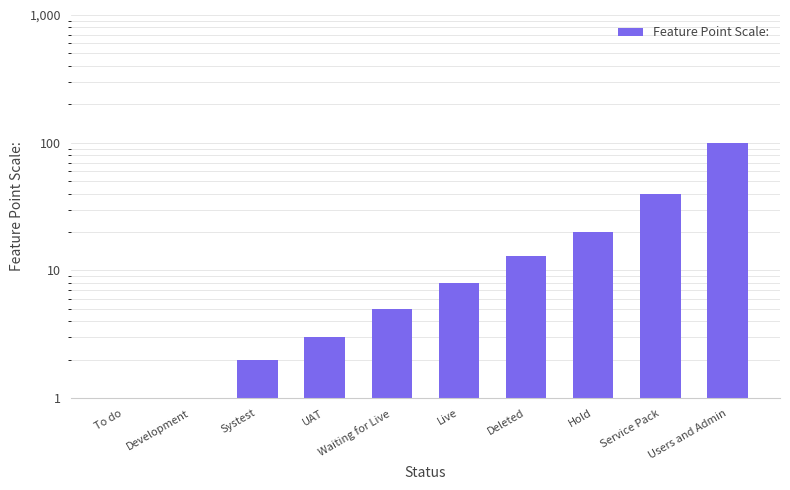

What is the value of the 5th bar from the left?

5